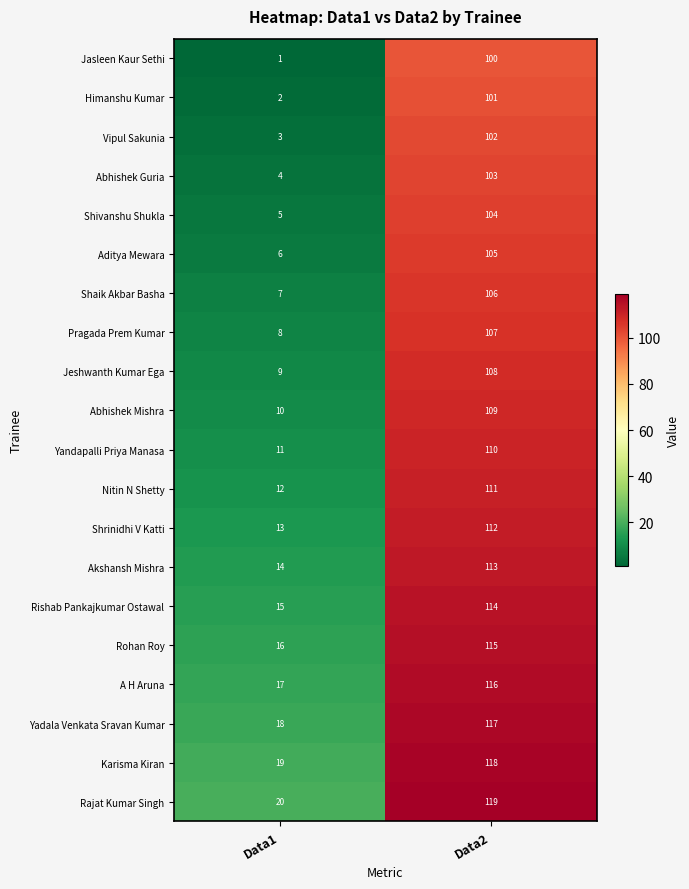

At which category is the sum across all series the highest?

Data2